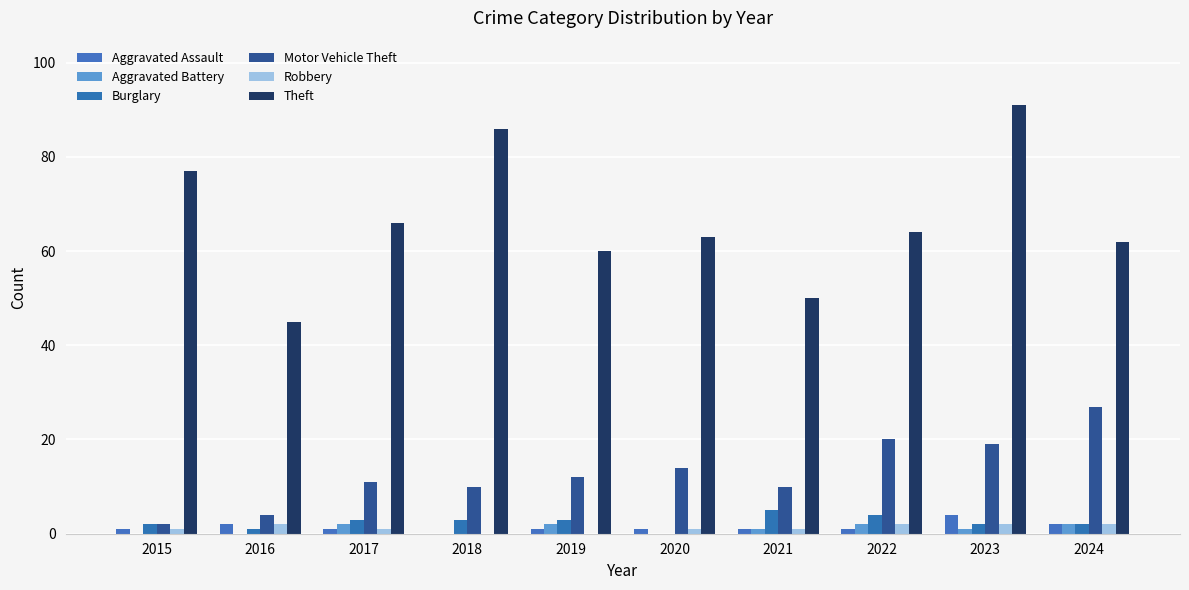

True or false: Burglary has a value of 7 at 2022.

False